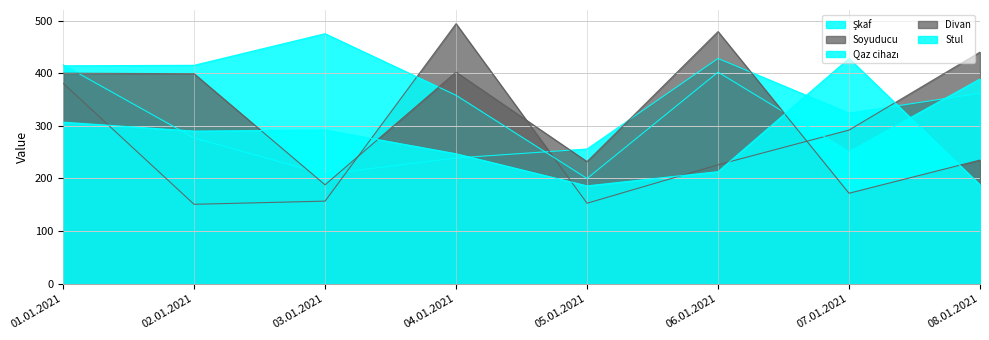

How many data points does each series have?

8